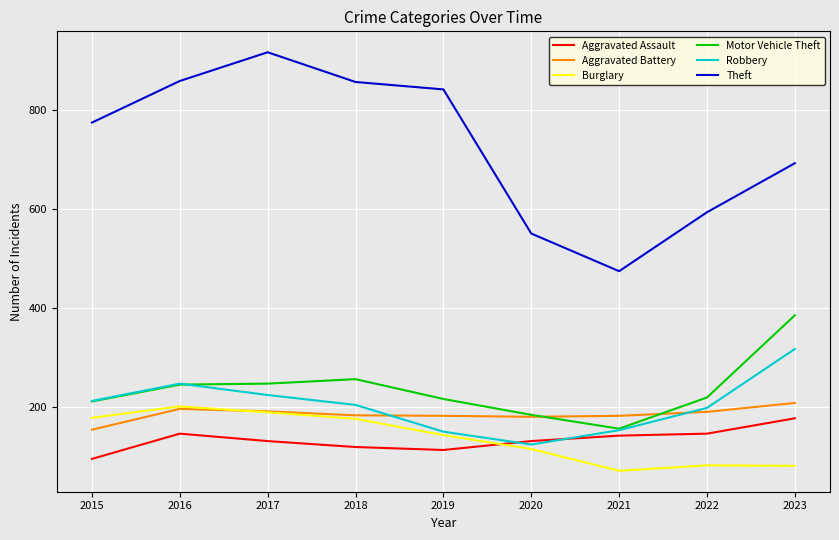

True or false: Robbery and Theft cross at least once.

False